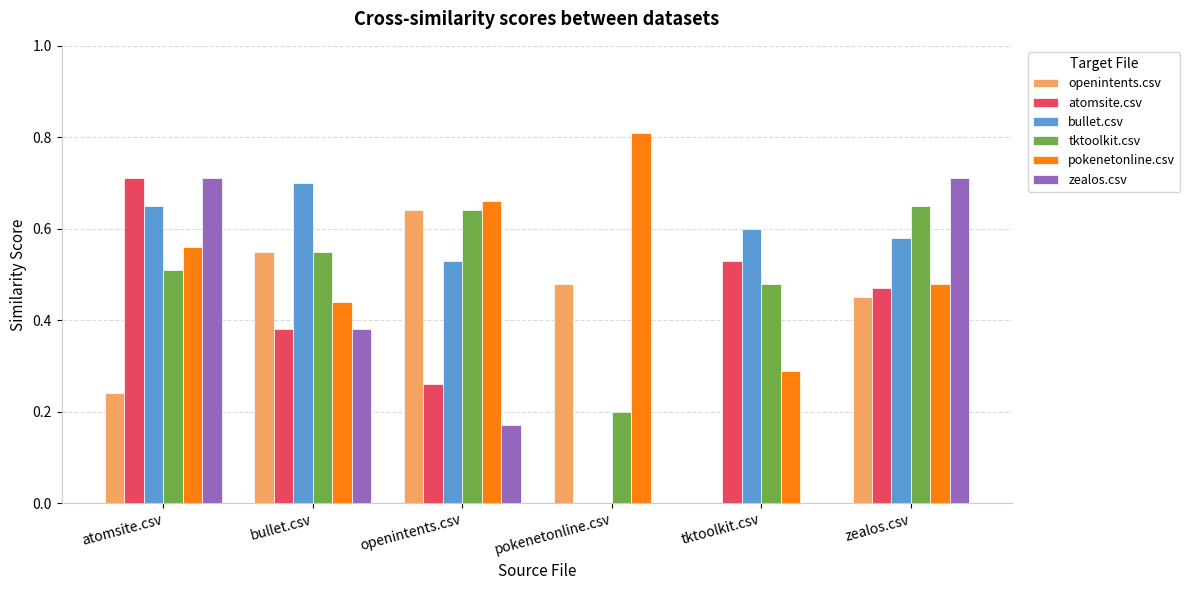

Between pokenetonline.csv and zealos.csv, which series saw the biggest shift?

zealos.csv